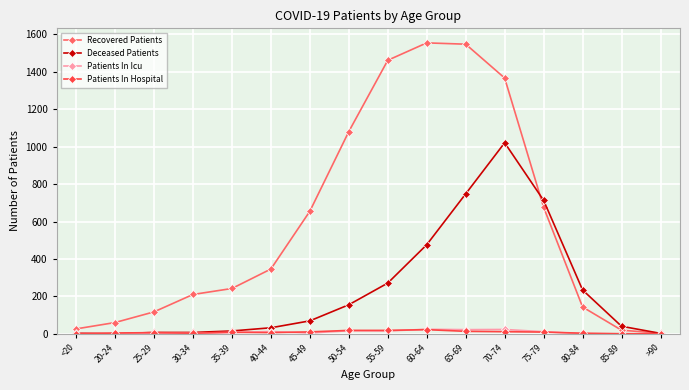

The value of Patients In Icu at 60-64 is 24. True or false?

True